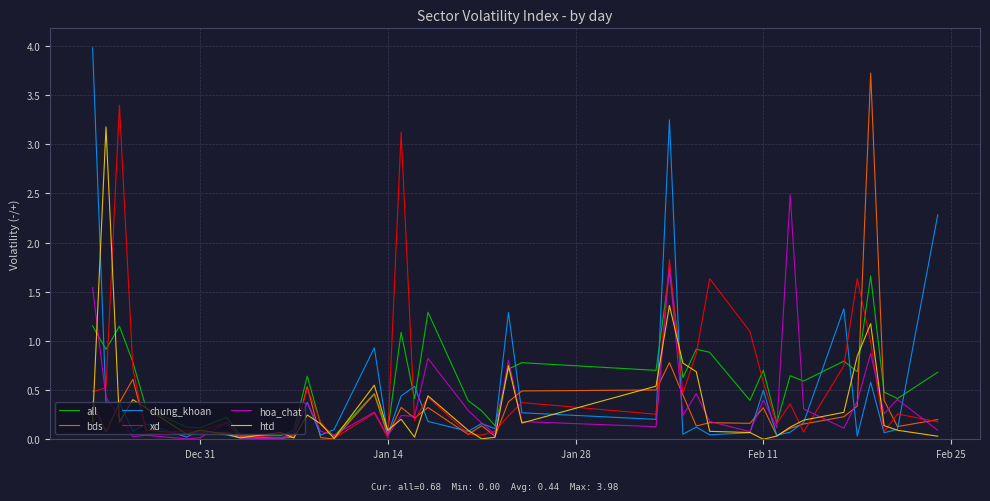

What is the greatest value displayed?

4.0